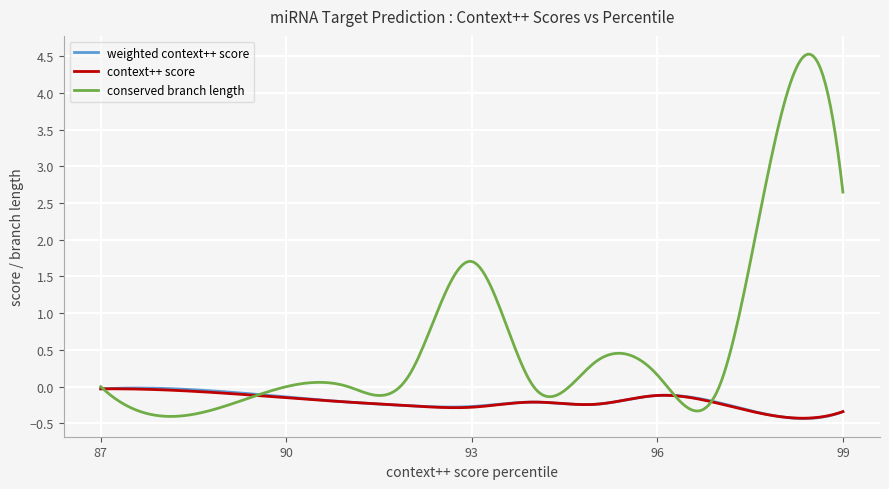

What is the smallest value displayed?

-0.4